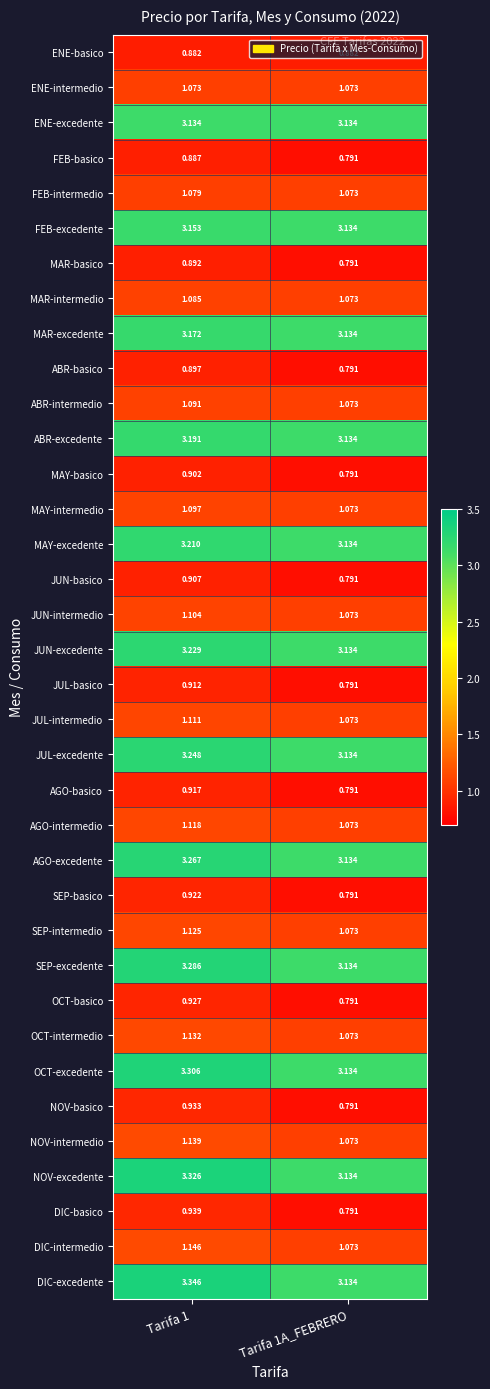

What is the total value across all series at Tarifa 1?

63.1